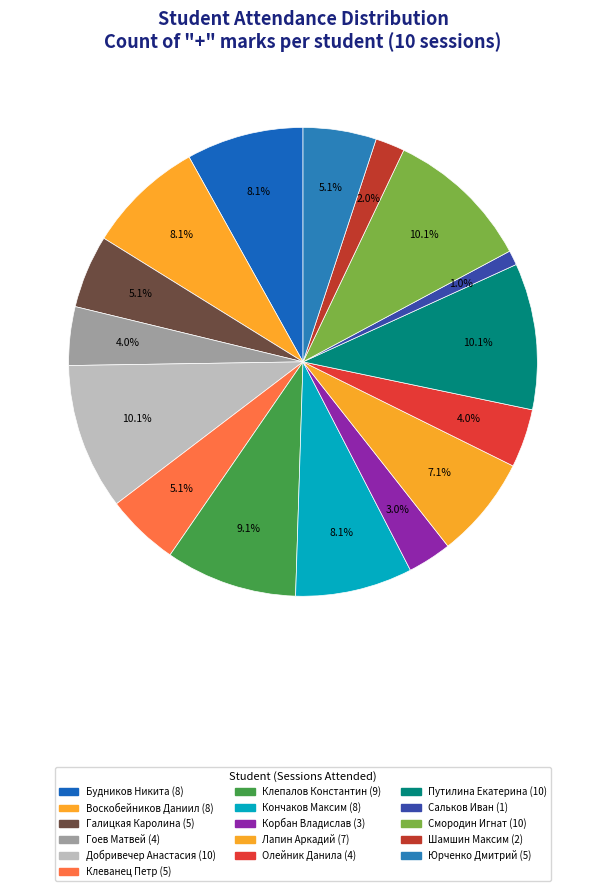

Combined, what portion of the pie is Клеванец Петр and Путилина Екатерина?

15.2%